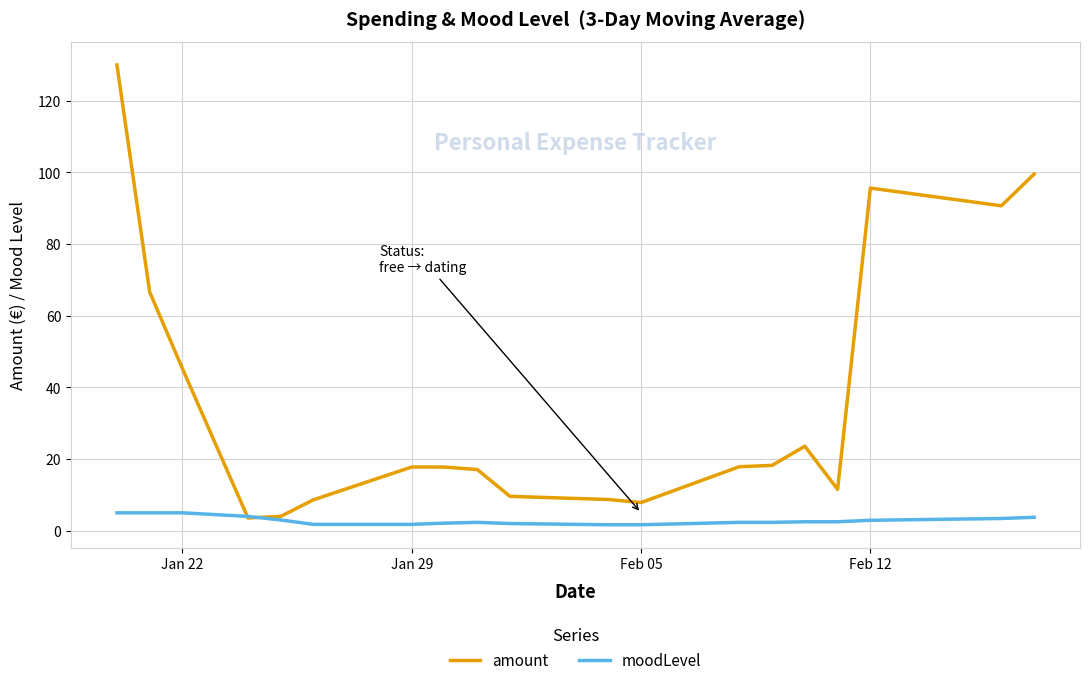

Which series has the widest spread of values?

amount